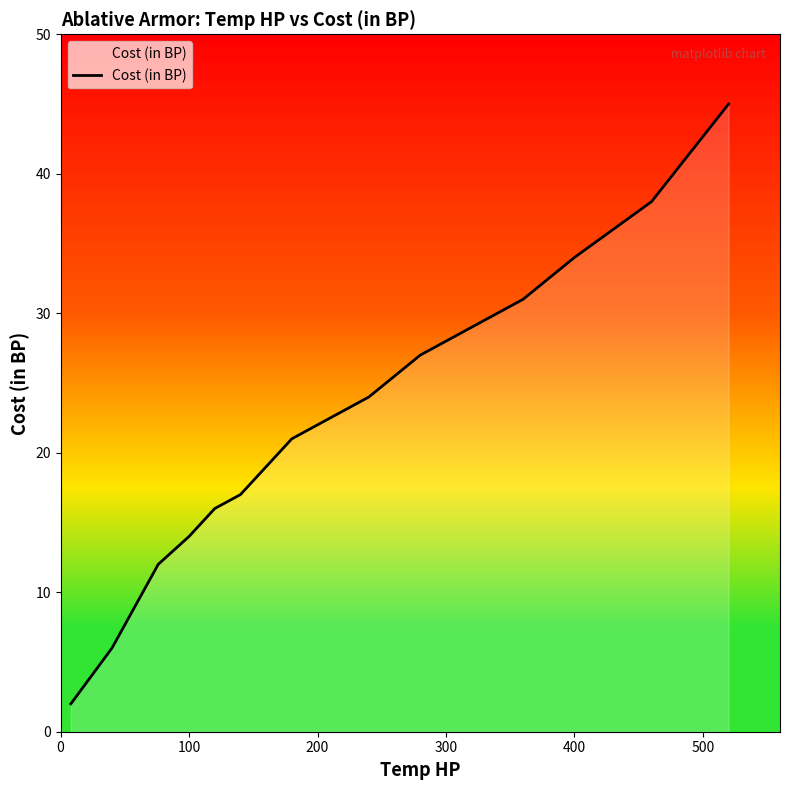

What is the difference between the maximum and minimum values?

43